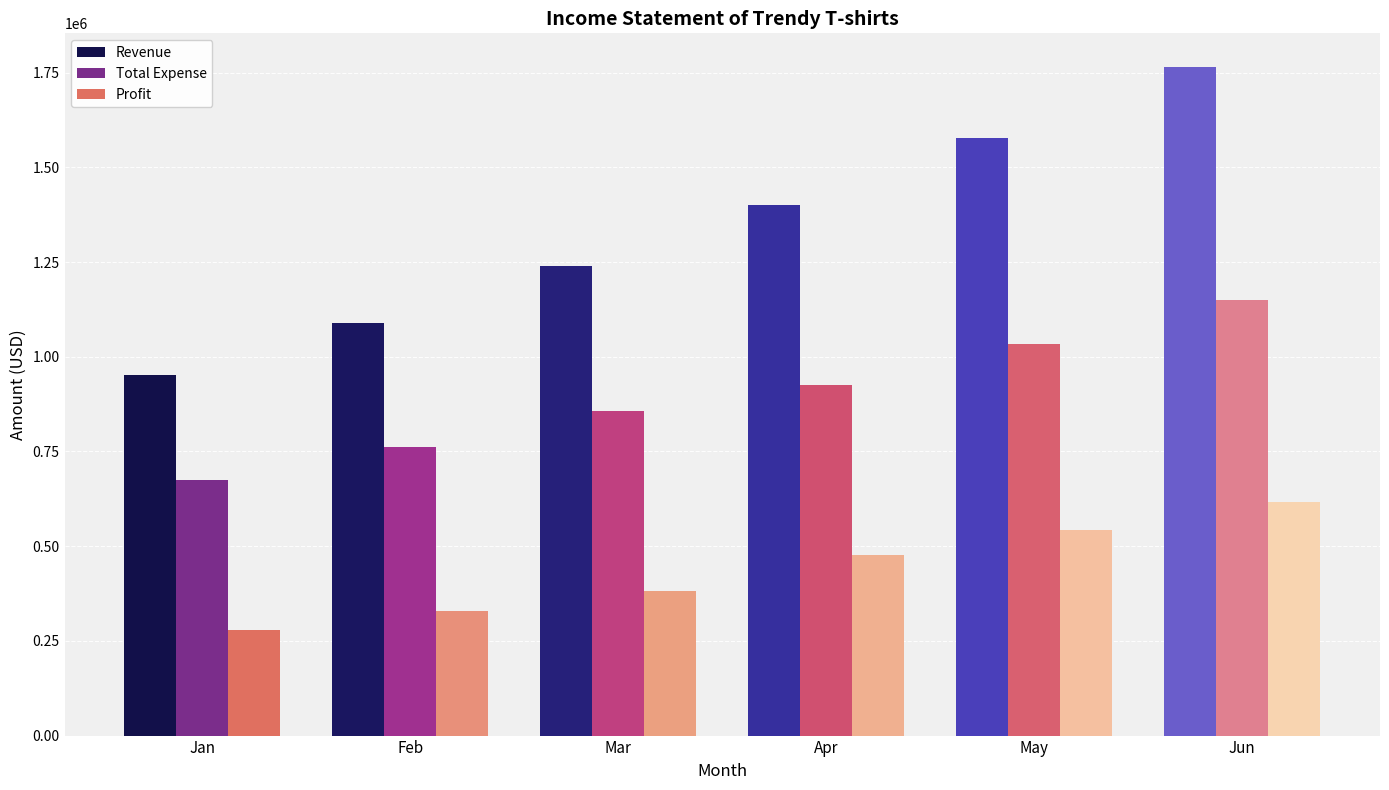

What is the total value across all series at Jun?

3531334.3